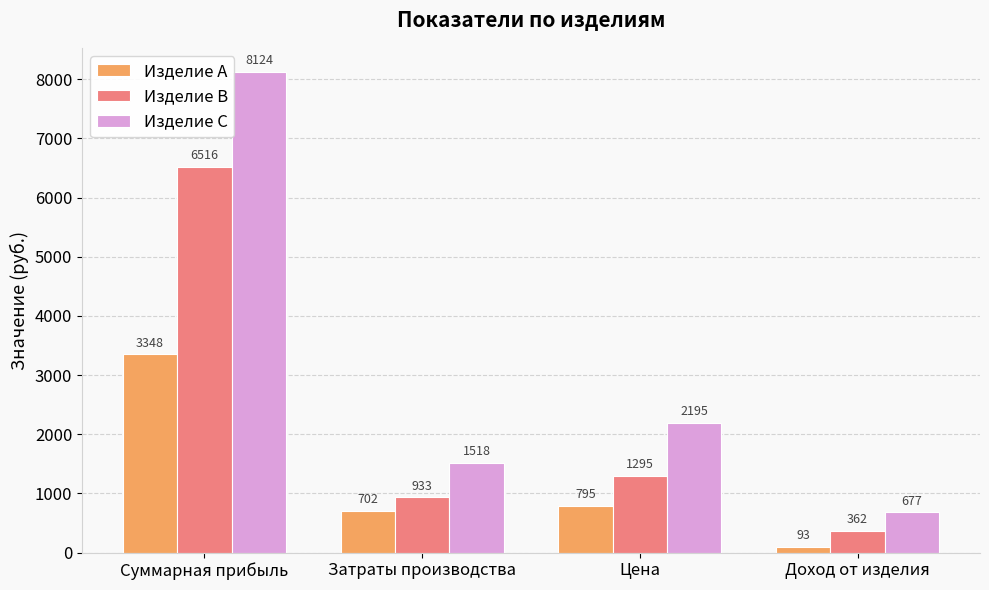

List the series in order of their peak value, highest first.

Изделие C, Изделие B, Изделие A